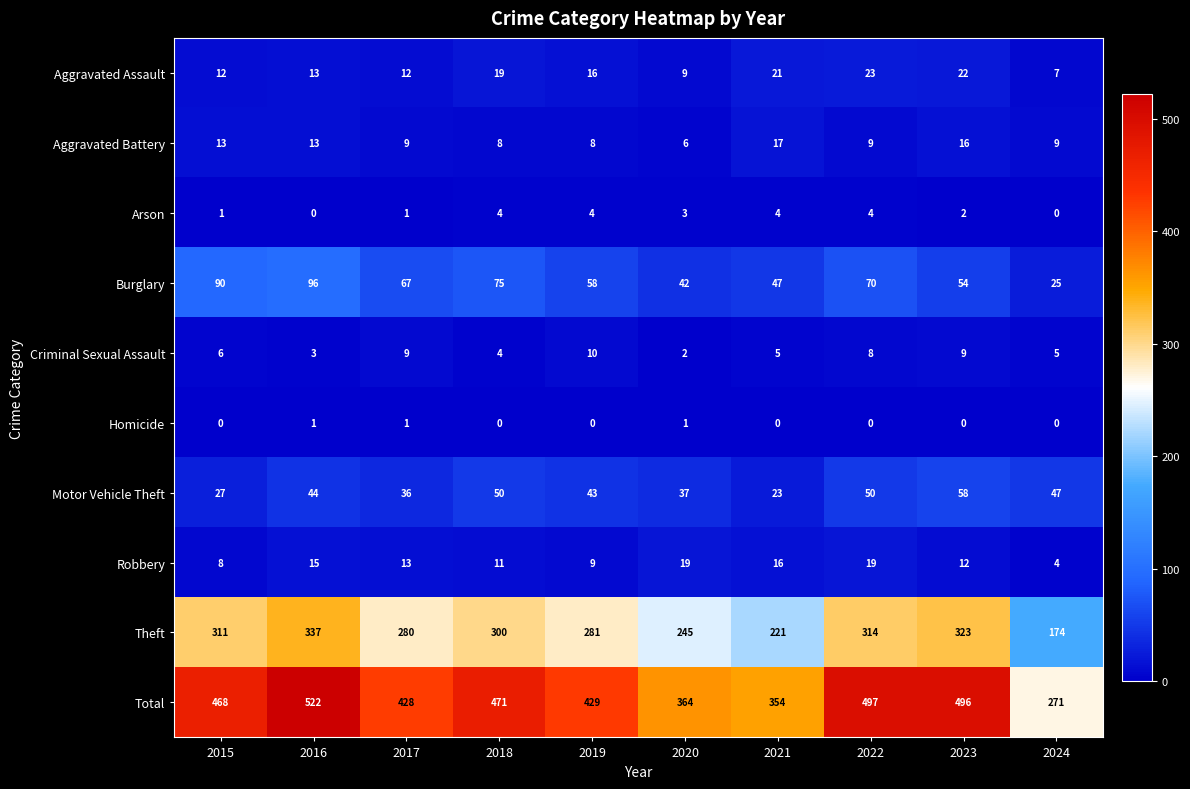

The value of Theft at 2018 is 300. True or false?

True